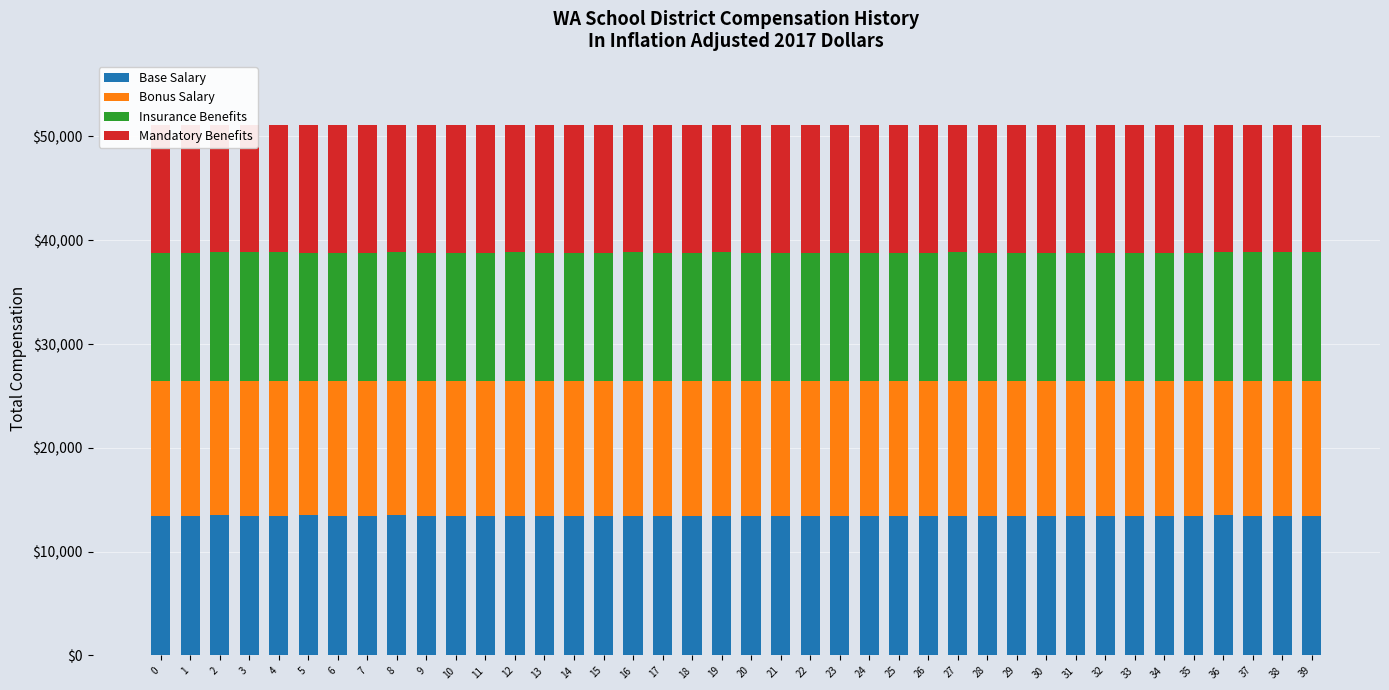

Count the number of data series in this chart.

4